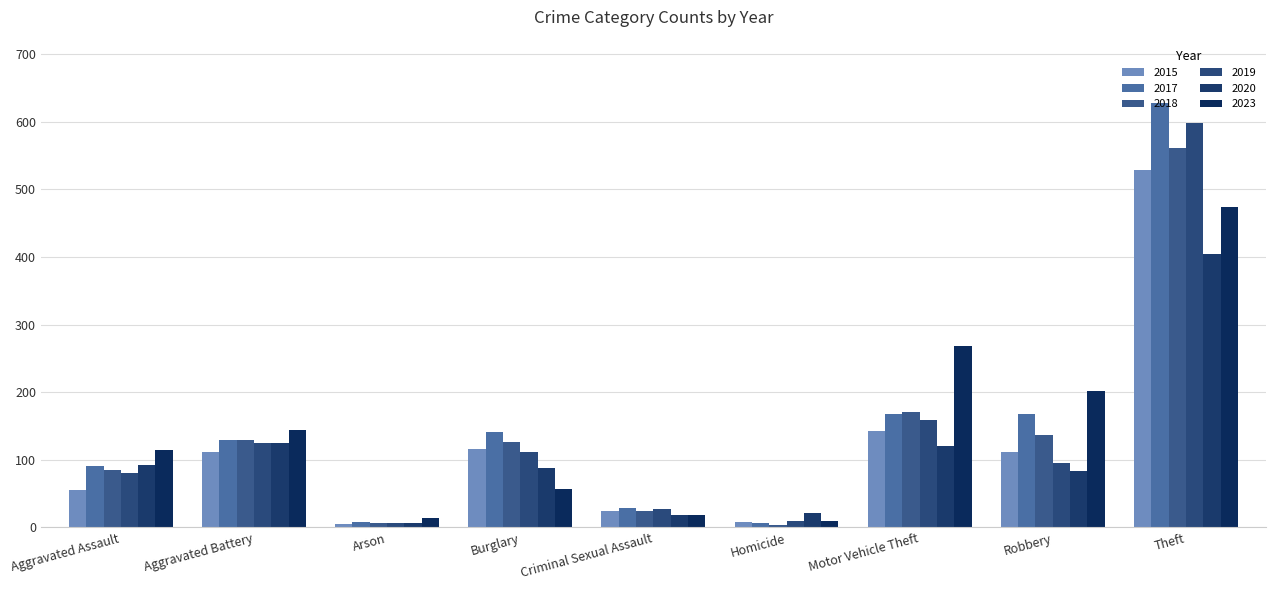

Reading left to right, transcribe all the data shown in this chart.

2015: 56	111	5	116	24	8	142	111	529
2017: 91	129	8	141	29	7	167	167	627
2018: 85	130	6	127	24	4	171	136	561
2019: 80	125	6	111	28	9	159	96	598
2020: 92	125	6	88	18	21	120	83	404
2023: 115	144	14	57	18	9	268	201	473